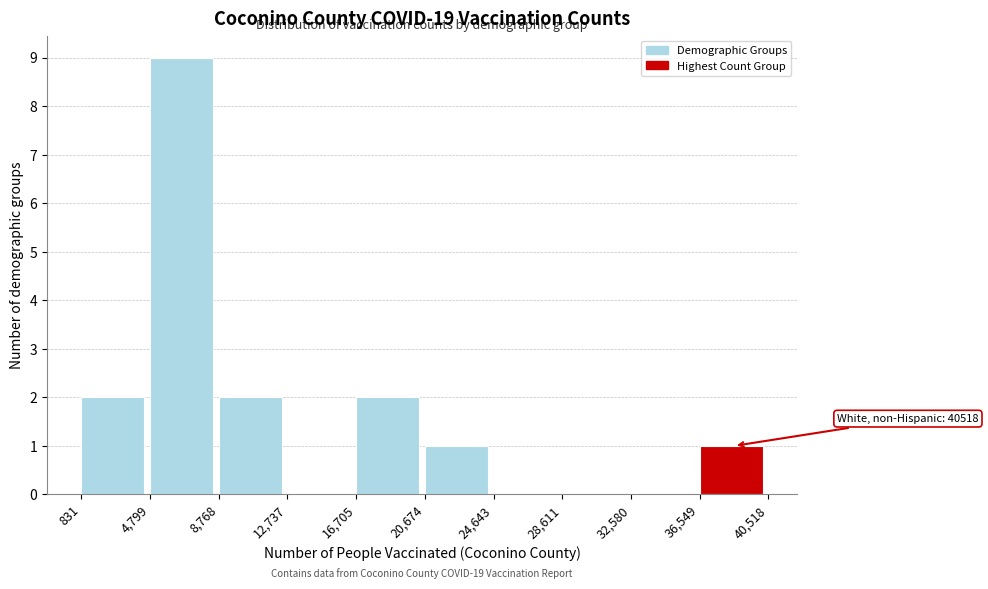

Which range on the x-axis has the tallest bar?

4,799 to 8,768